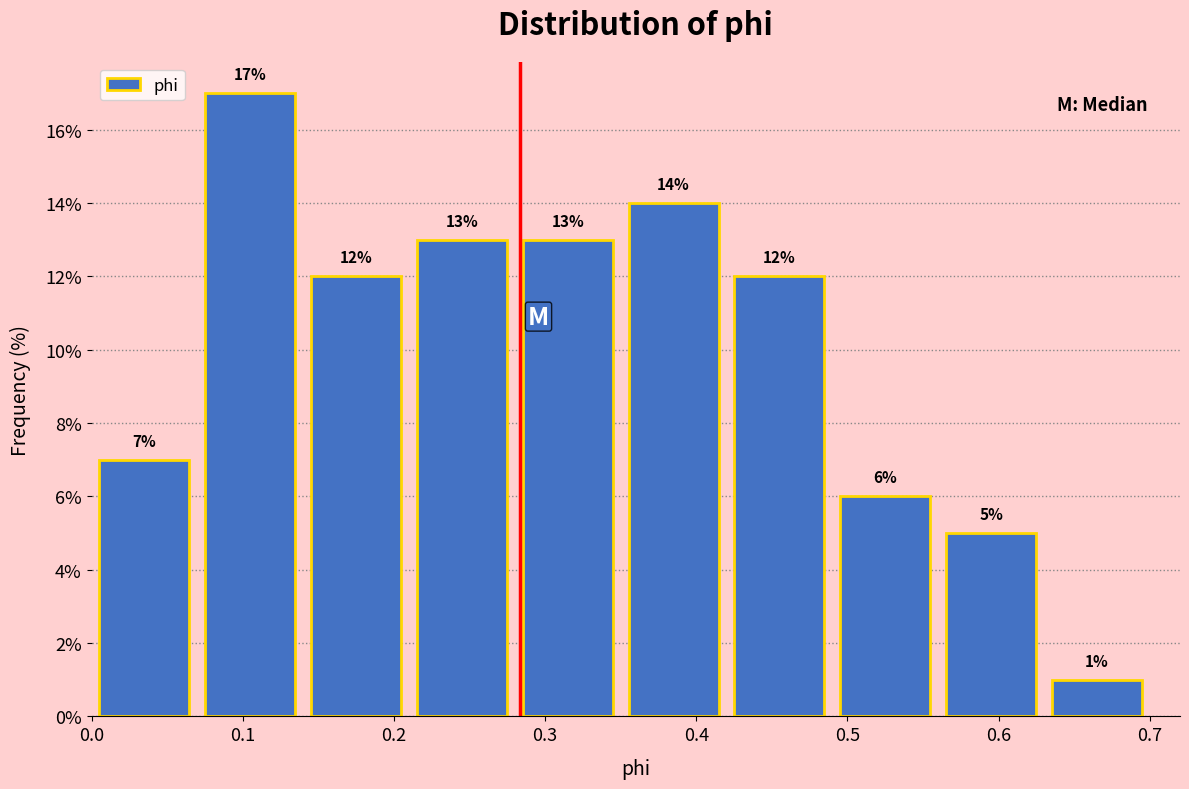

Which range on the x-axis has the tallest bar?

0.07 to 0.14